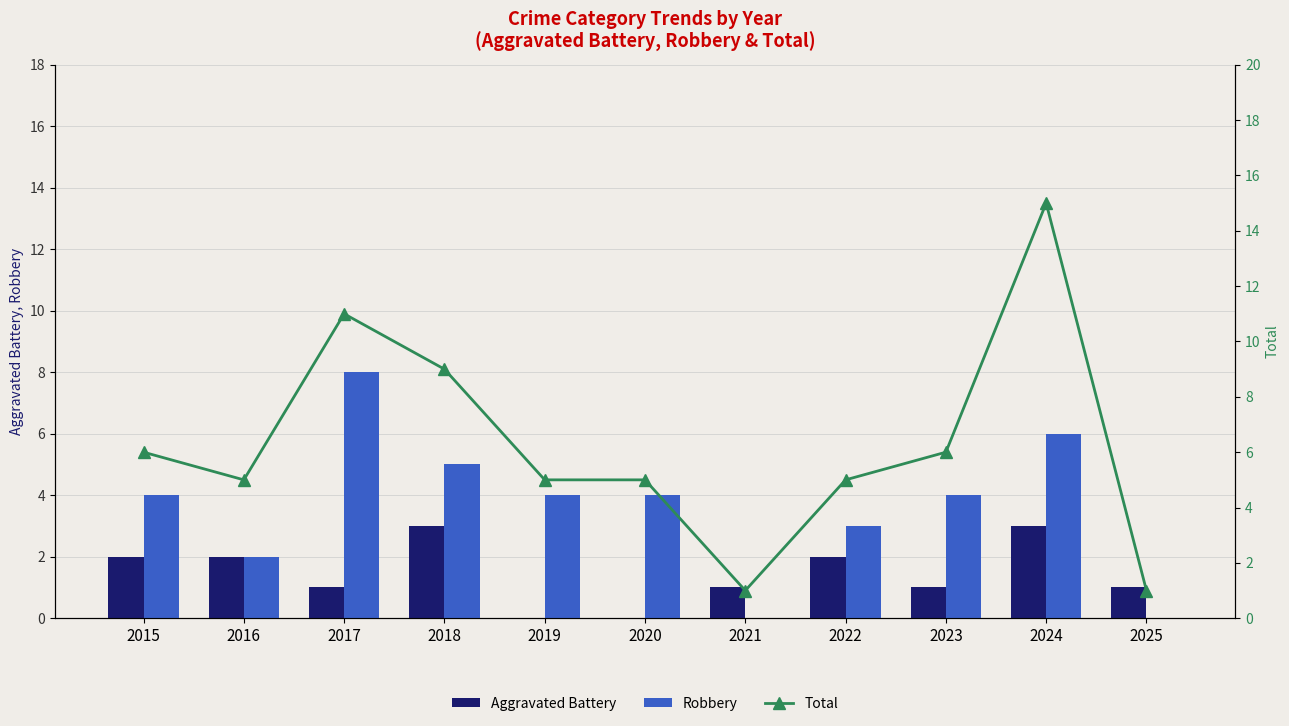

Which series has the largest range (max minus min)?

Total